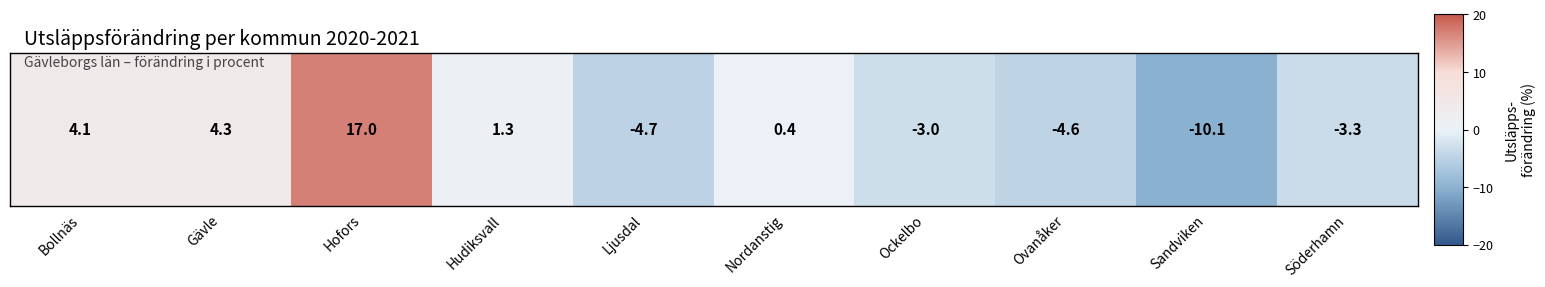

What value does the data have at Ockelbo?

-3.0